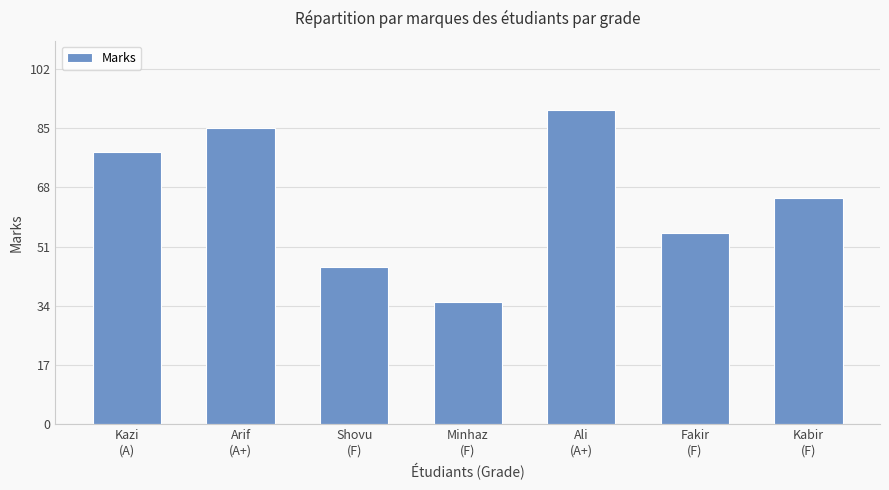

Reading left to right, extract all data points from this chart.

78	85	45	35	90	55	65